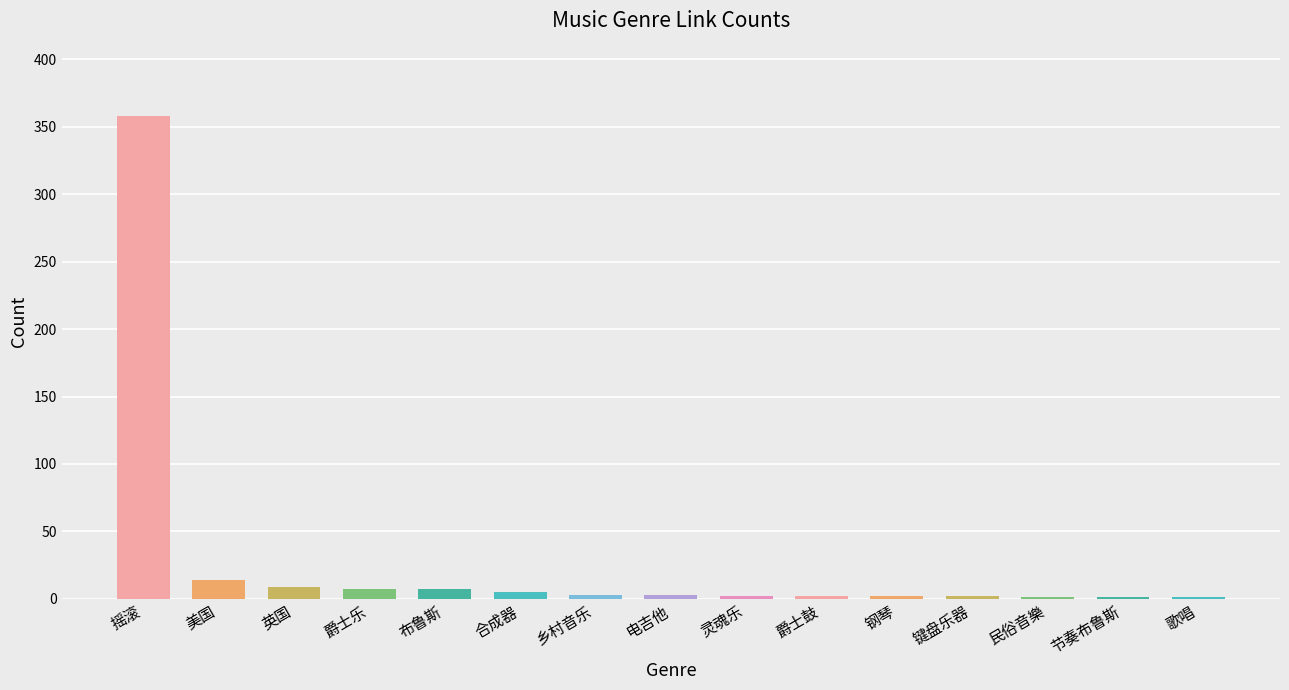

True or false: the data shows 14 at 美国.

True